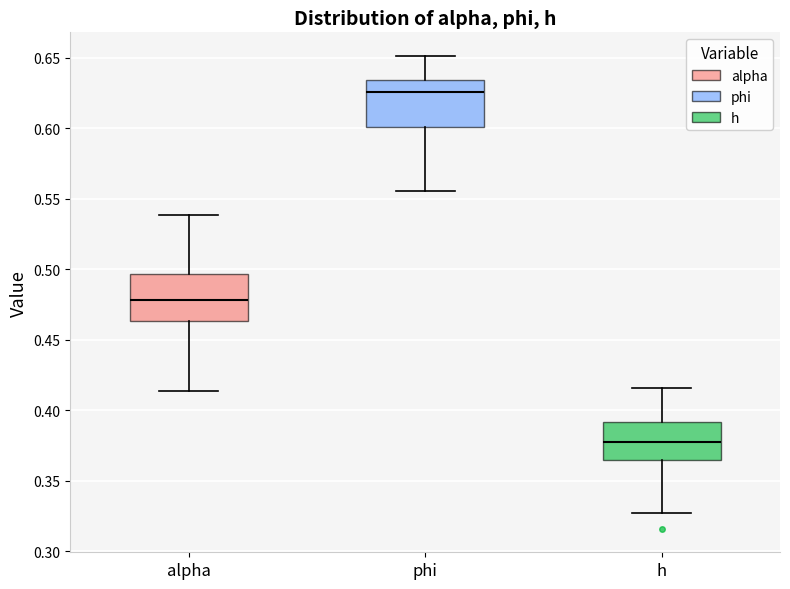

Where does the median line of the box for h sit on the y-axis? The values are not printed on the chart, so give them approximately, as read against the axis.

0.375